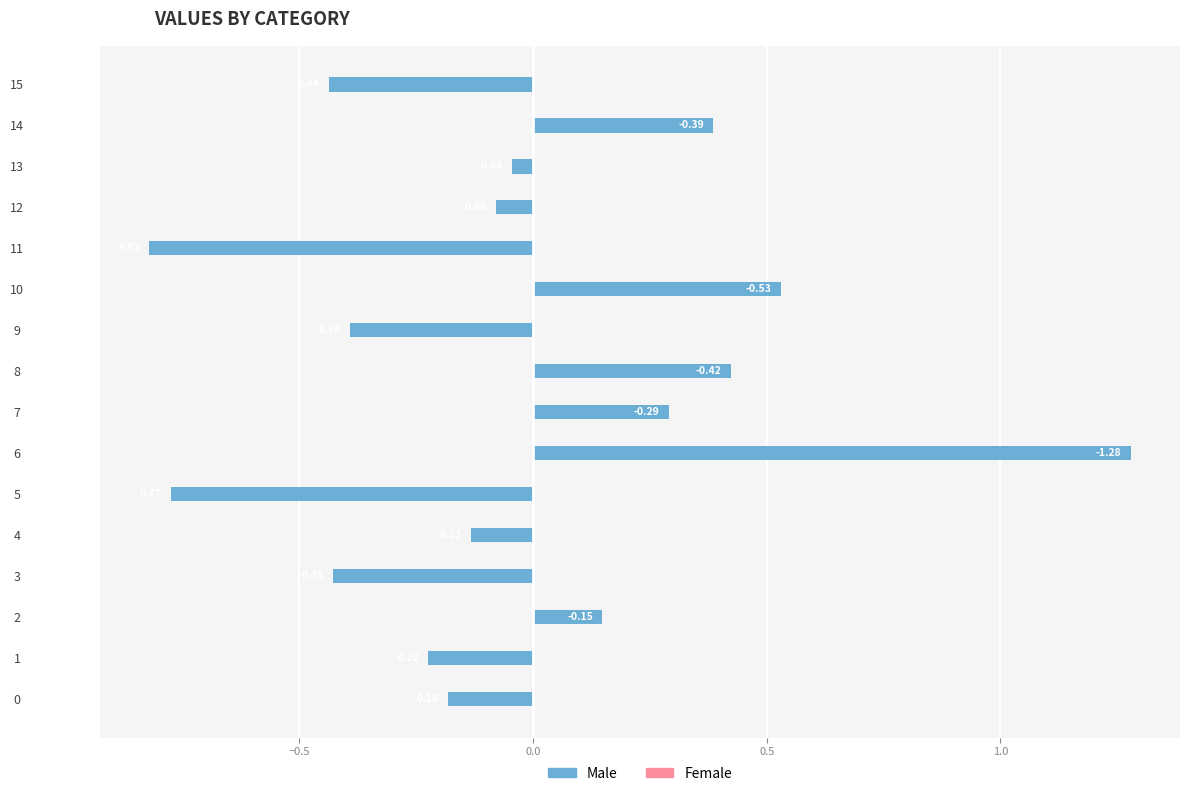

What is the difference between the values at 11 and 1?

0.6